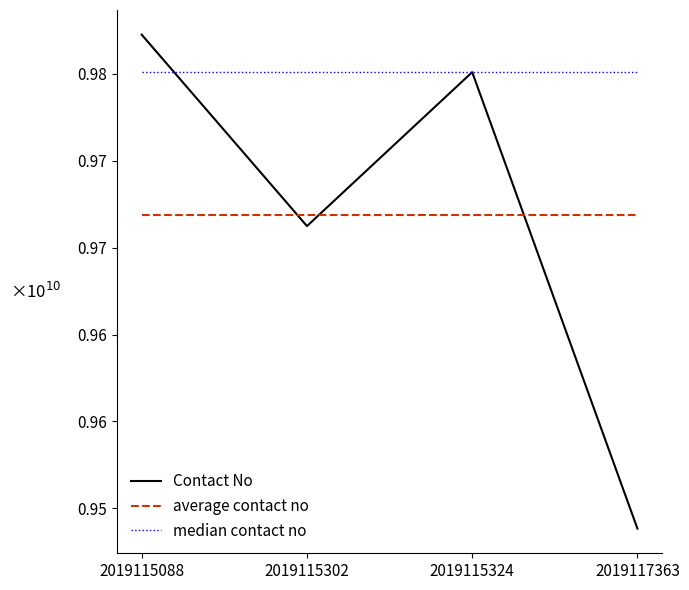

Is this an area chart (filled region under the line)?

No